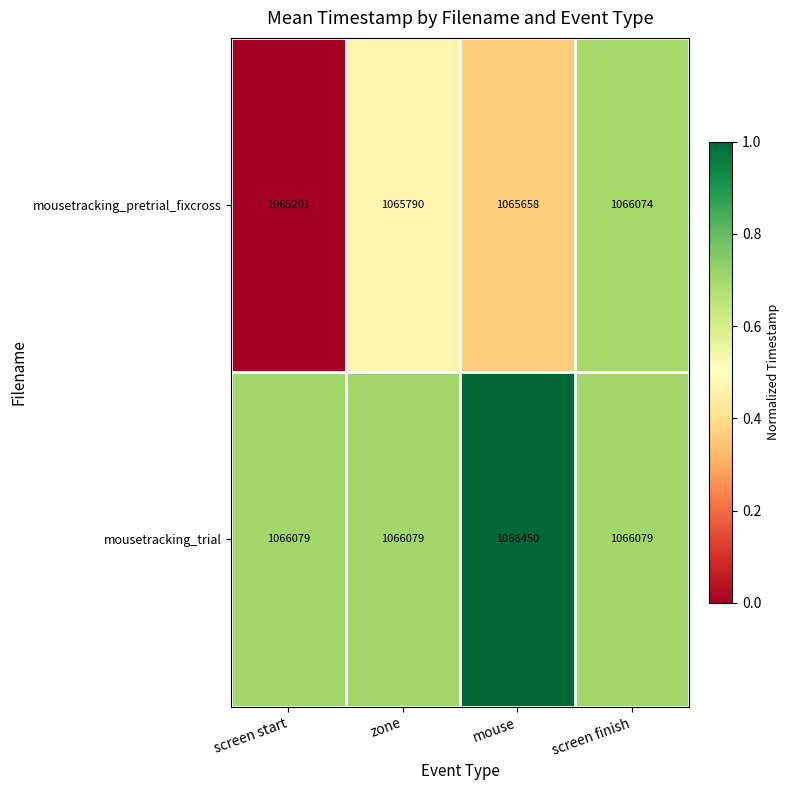

Which category has the lowest value across all series?

screen start